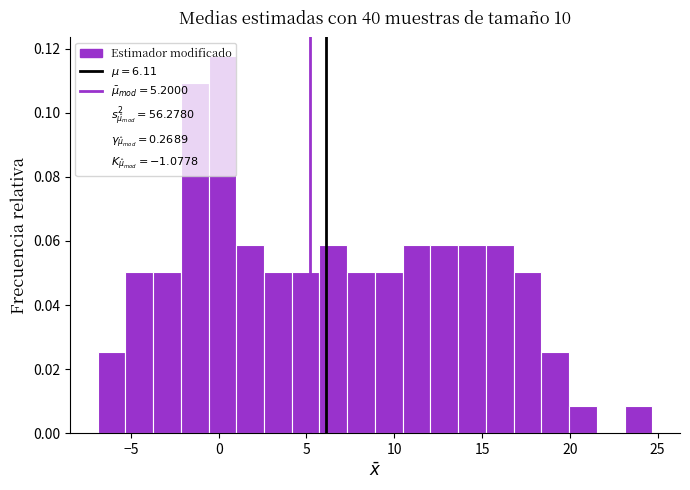

Around what value on the x-axis is the tallest bar? Give the approximate position of its centre, as read against the axis.

0.0